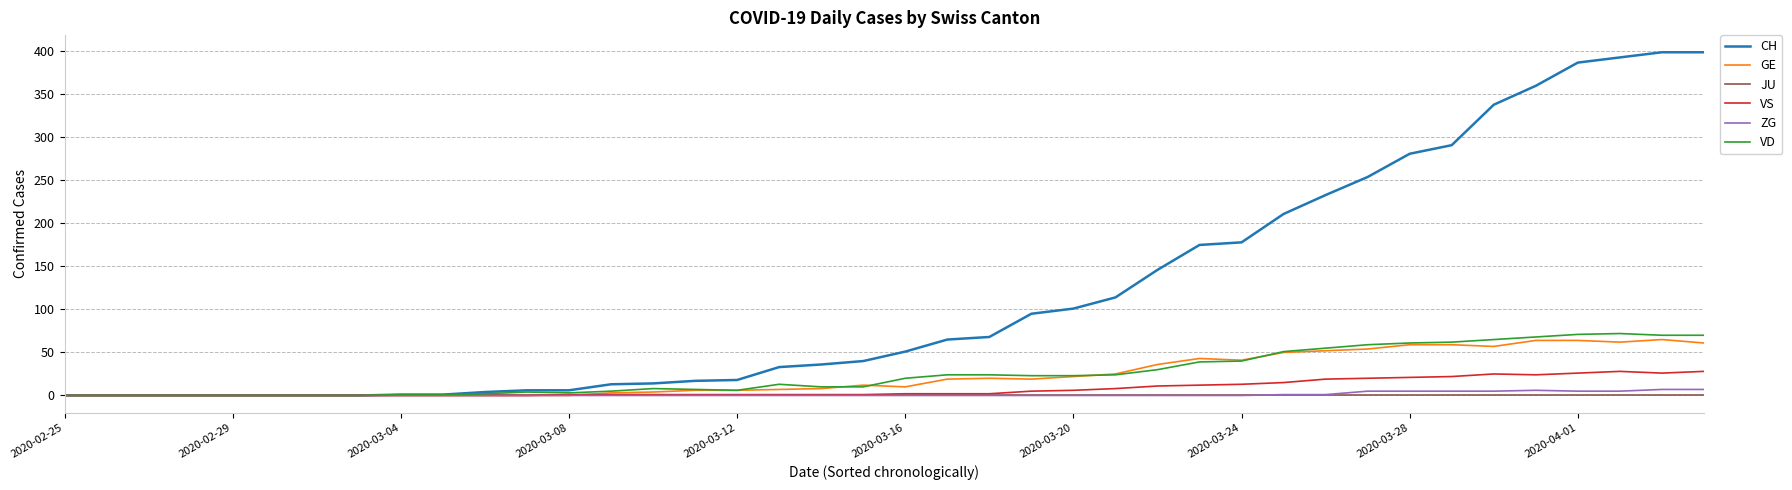

What is the greatest value displayed?

399